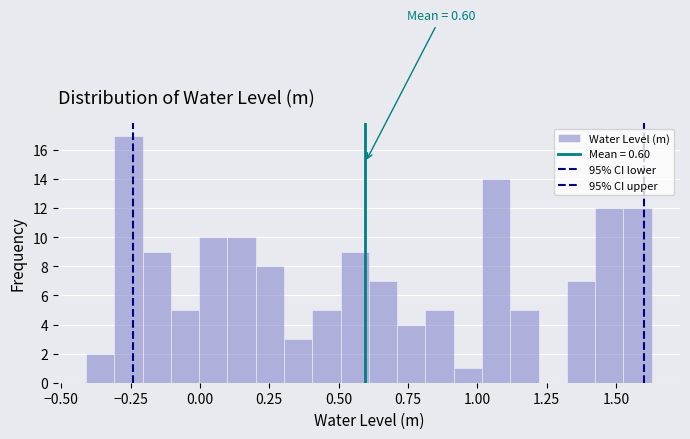

Read against the x-axis, roughly where is the centre of the tallest bar?

-0.25